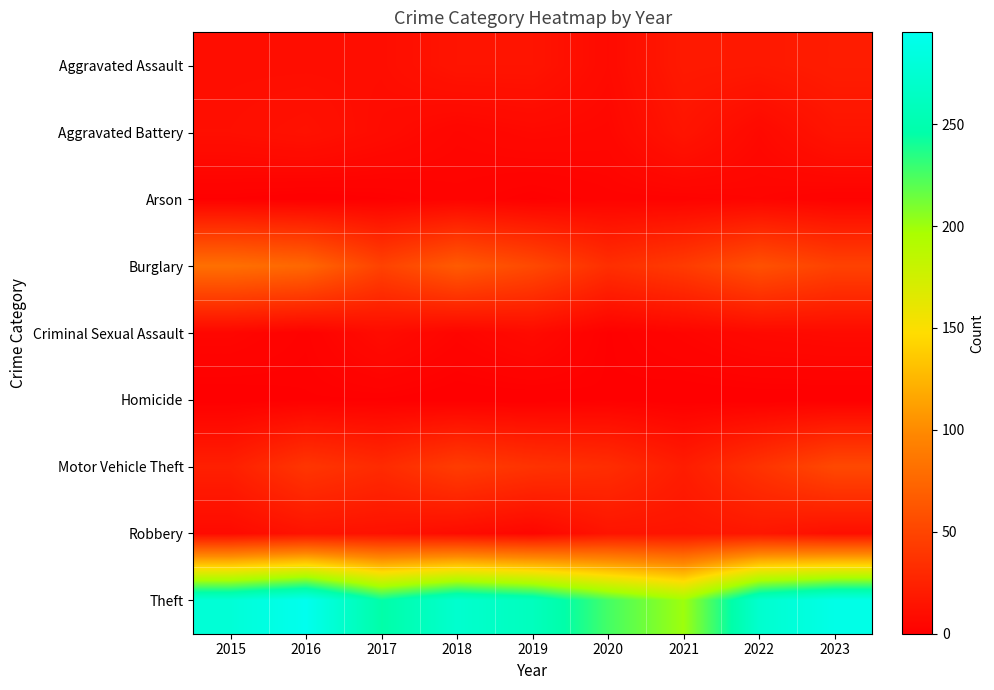

Which series has the largest total across all categories?

Theft